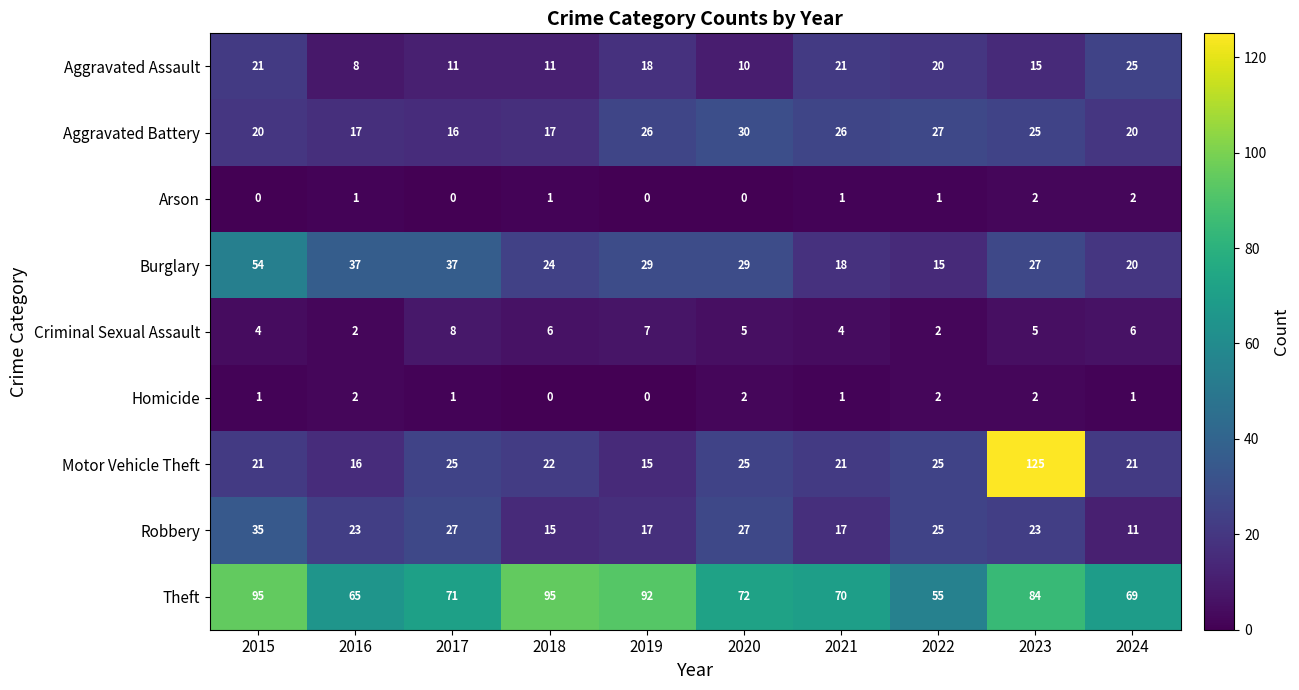

Which category has the highest value across all series?

2023